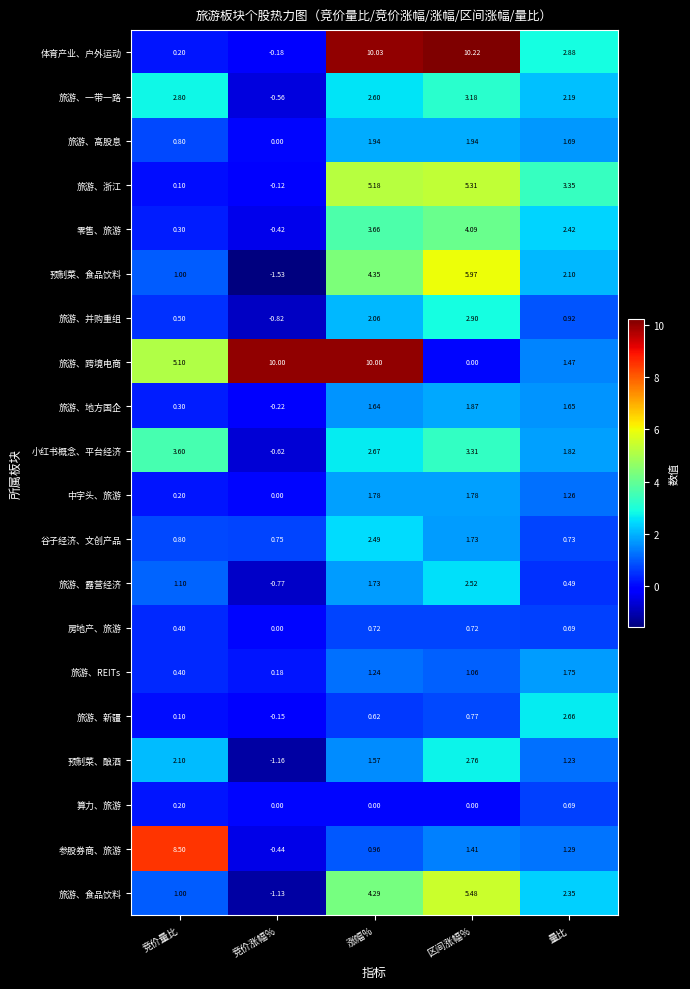

Which category has the lowest value across all series?

竞价涨幅%